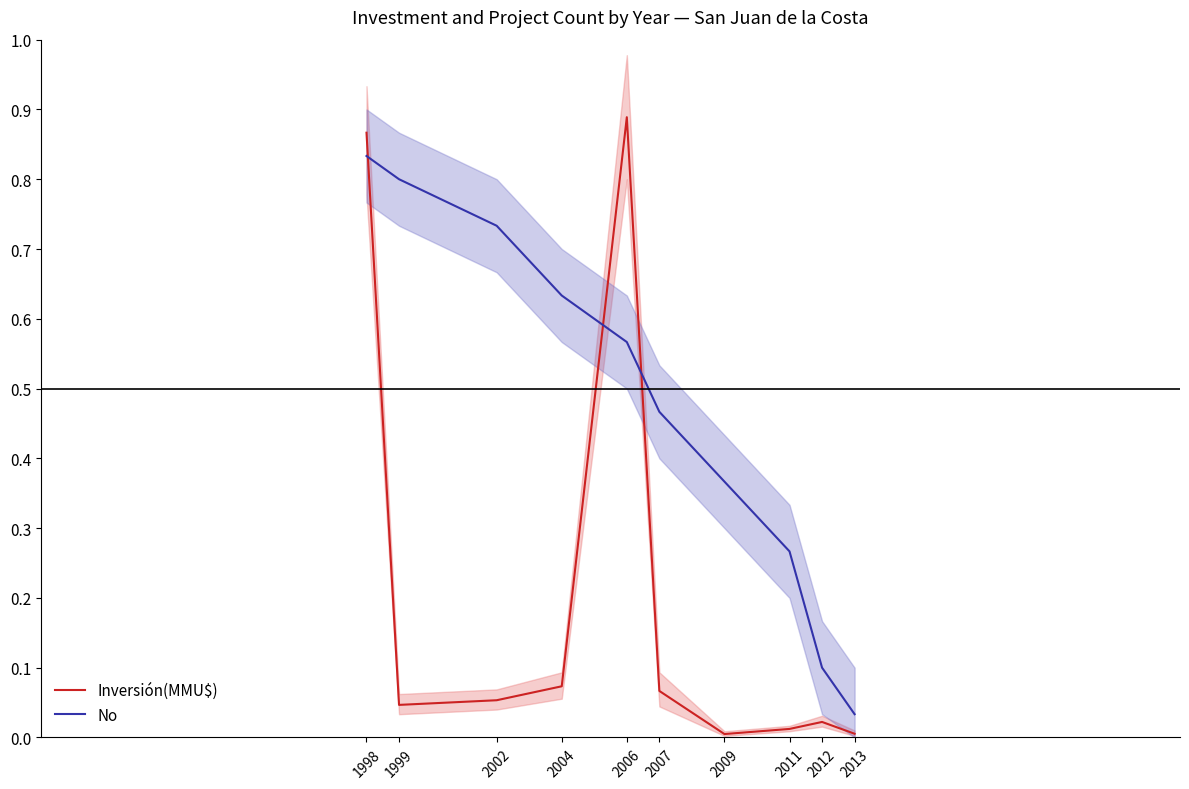

What is the difference between the highest and lowest values at 2006?

0.3